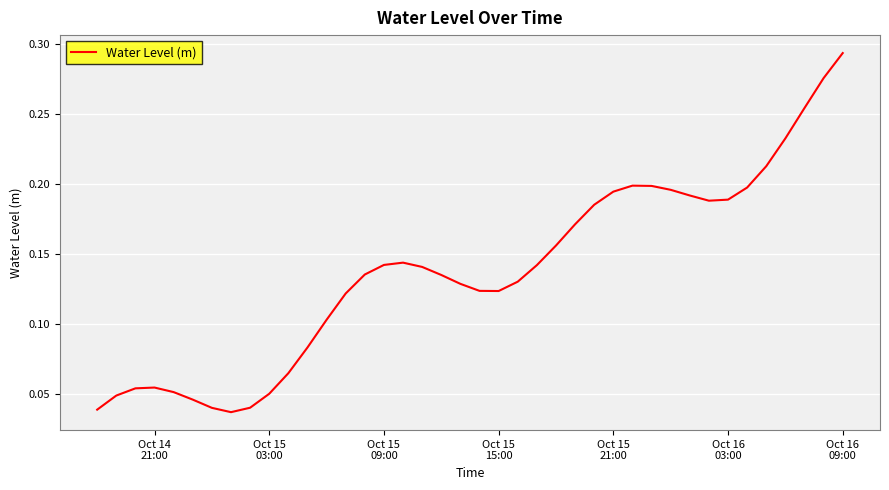

Does the chart display data point markers on the line(s)?

No